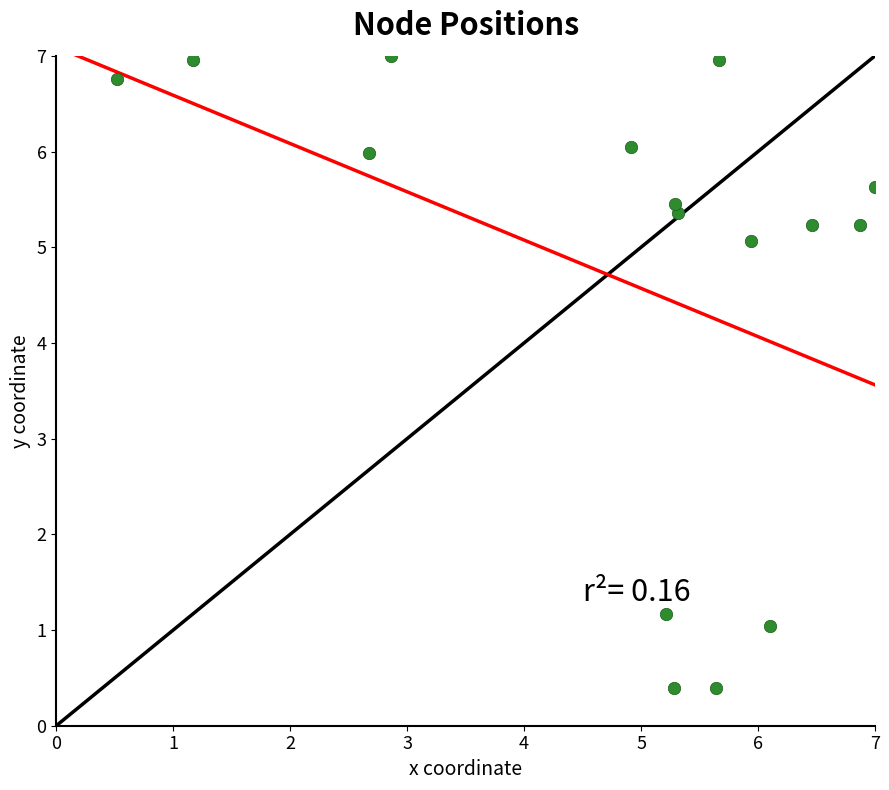

What is the range of X values (max minus min)?

6.5